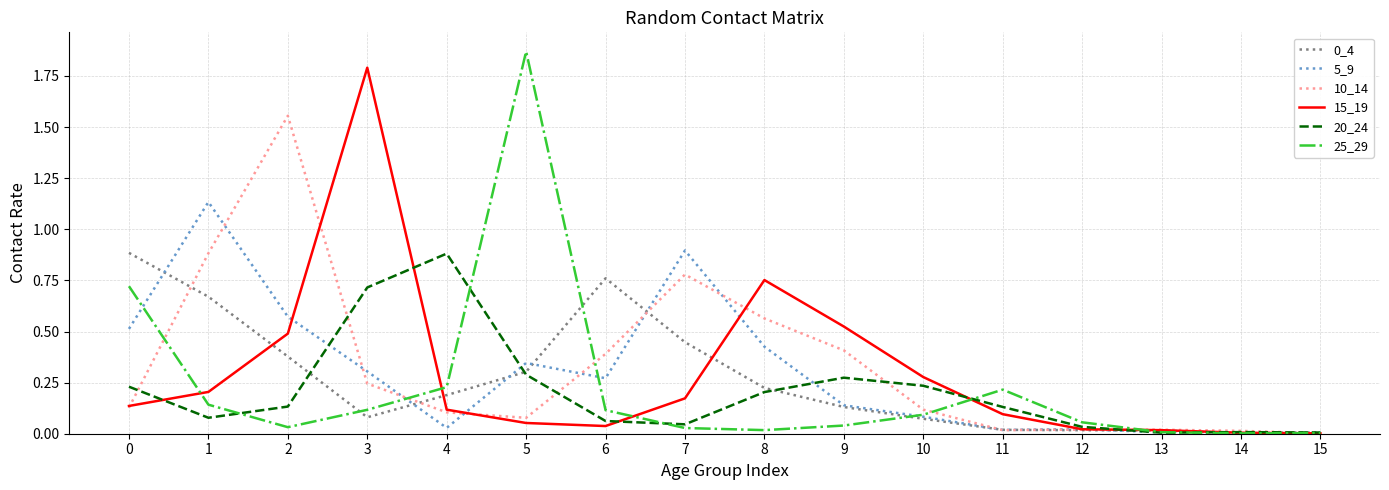

Which label corresponds to the largest value in the chart?

5